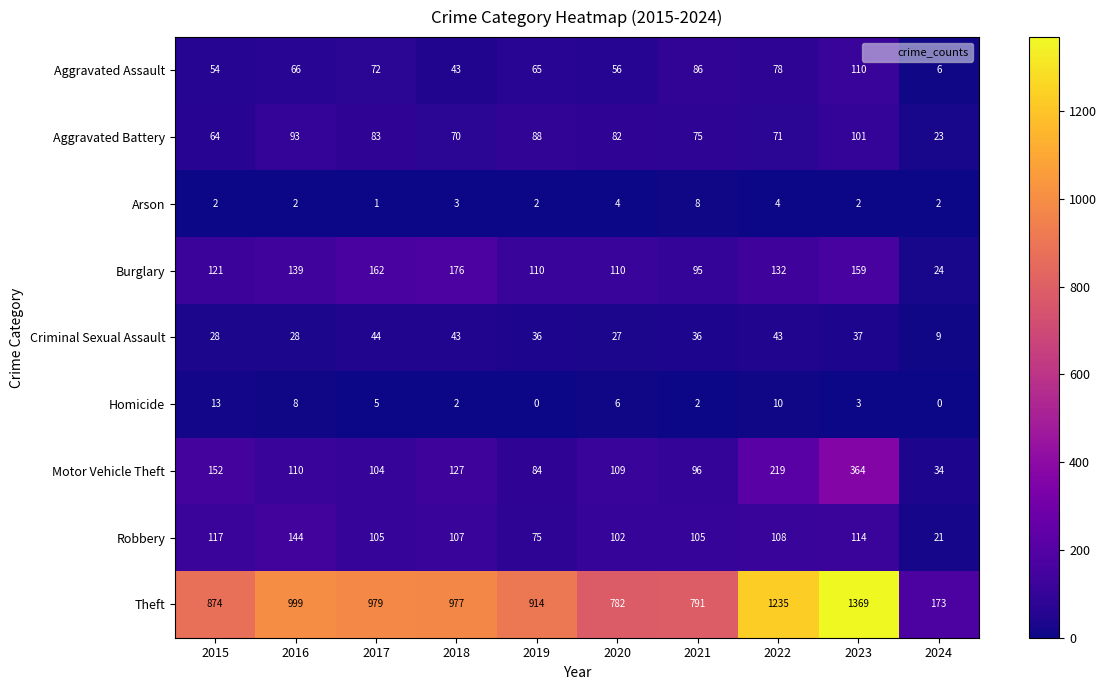

Is it true that Robbery equals 191 at 2016?

False